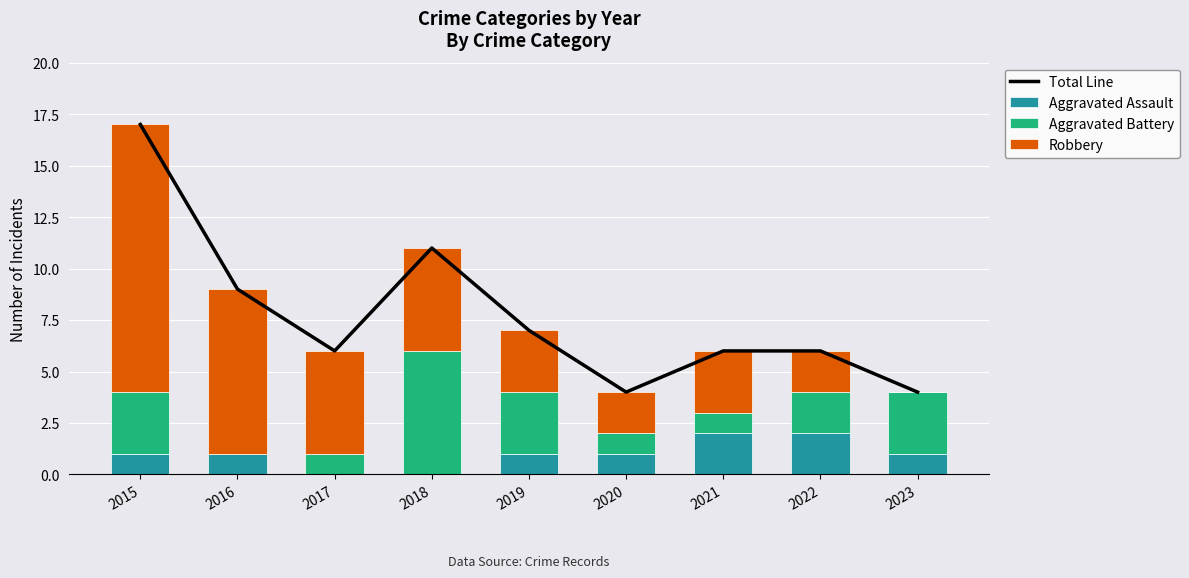

Which has a higher value, 2021 or 2019?

2019